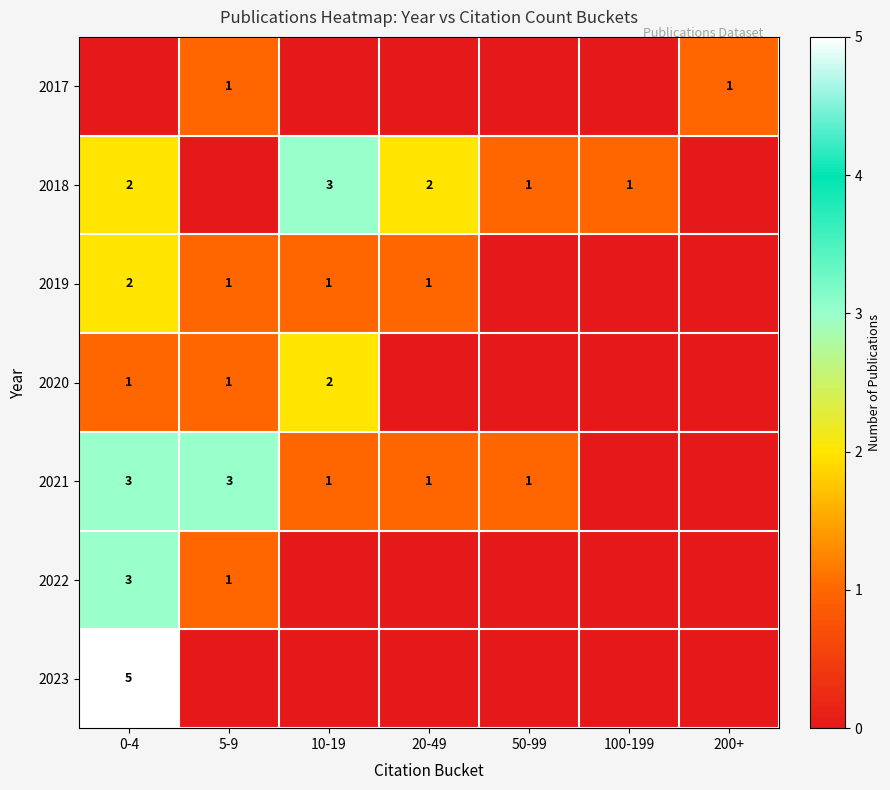

What is the spread (max minus min) of values at 50-99?

1